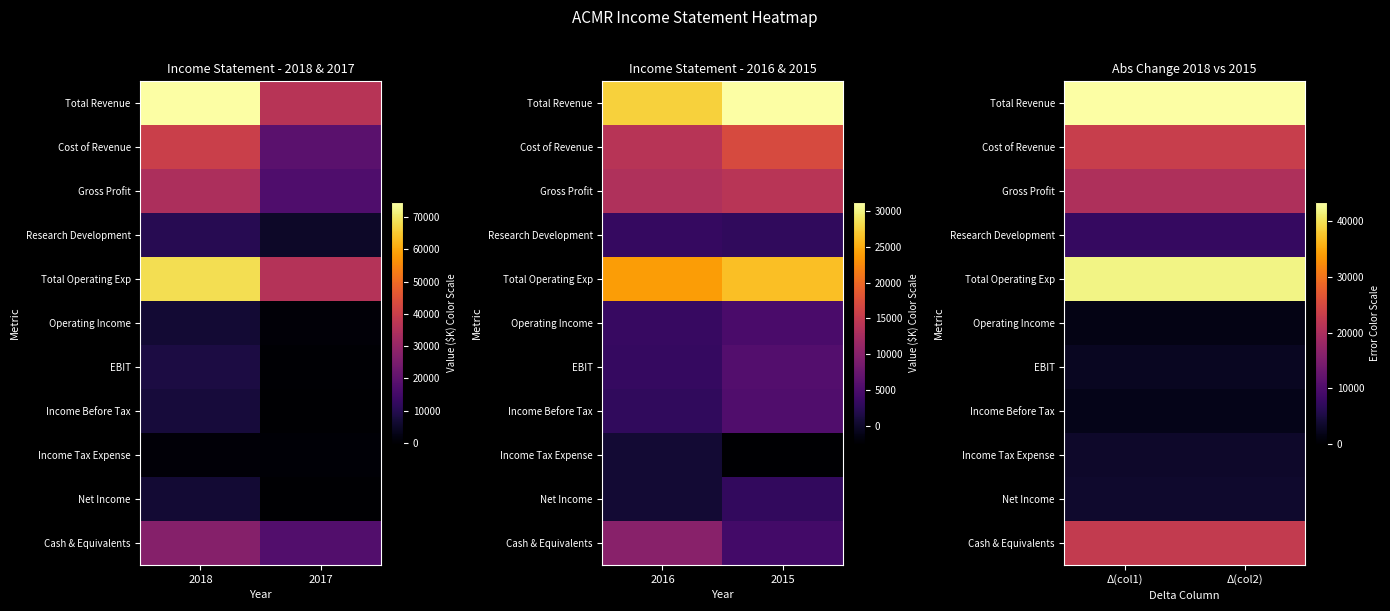

Is it true that Operating Income equals 1600 at Δ(col1)?

True